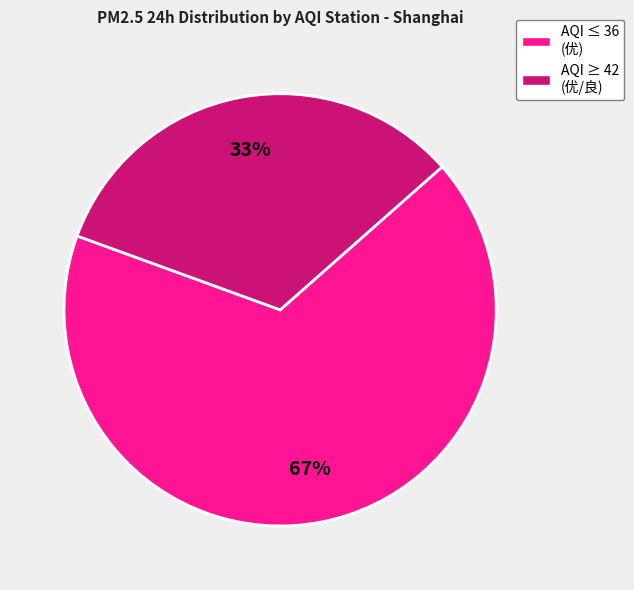

To the nearest percent, what is the difference between the largest and smallest slice percentages?

34%